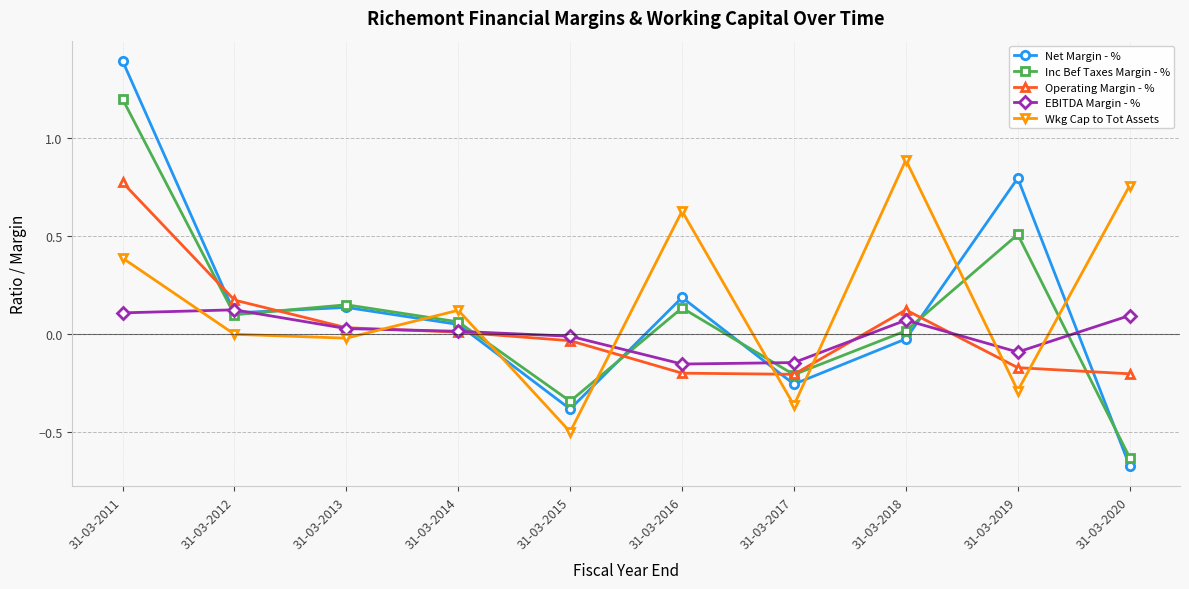

At how many categories does at least one series exceed 1?

1